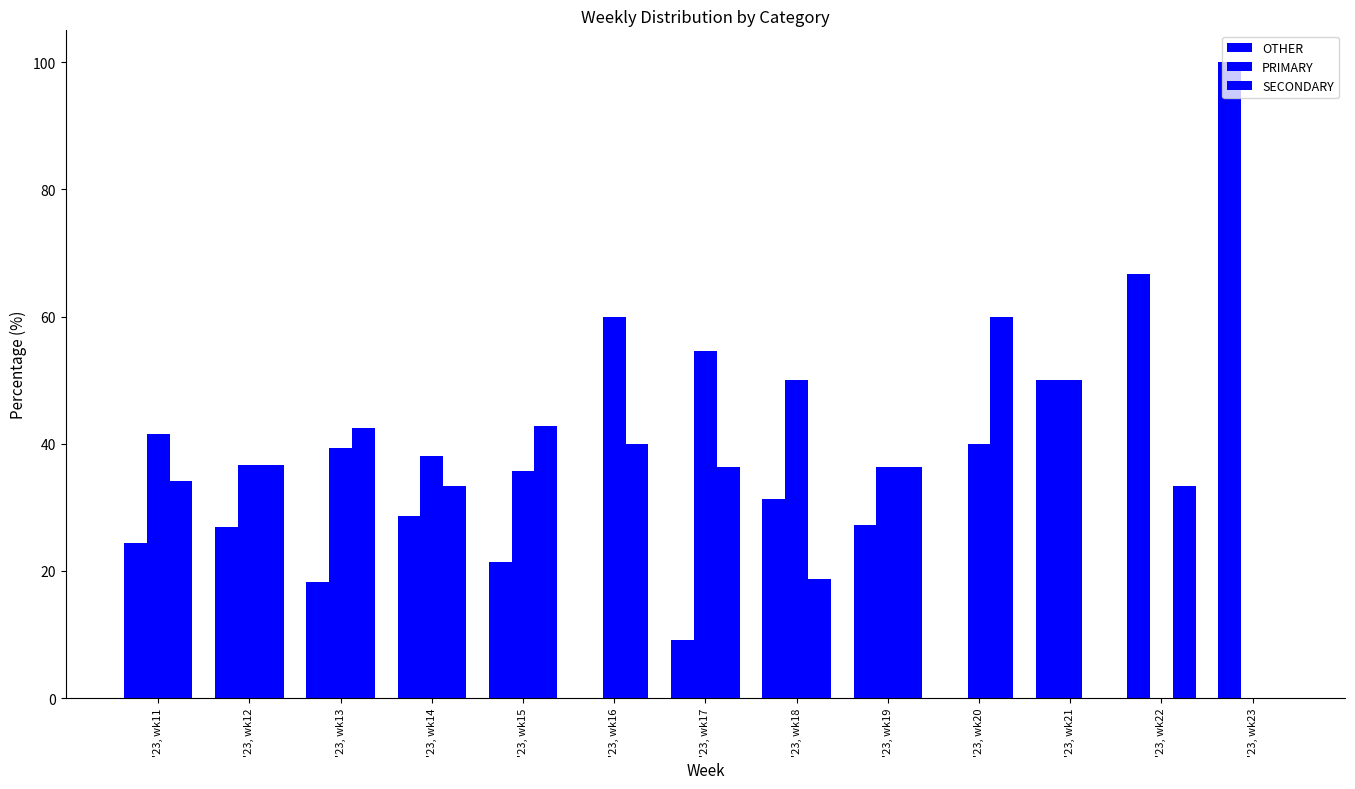

Which series has the largest total across all categories?

PRIMARY